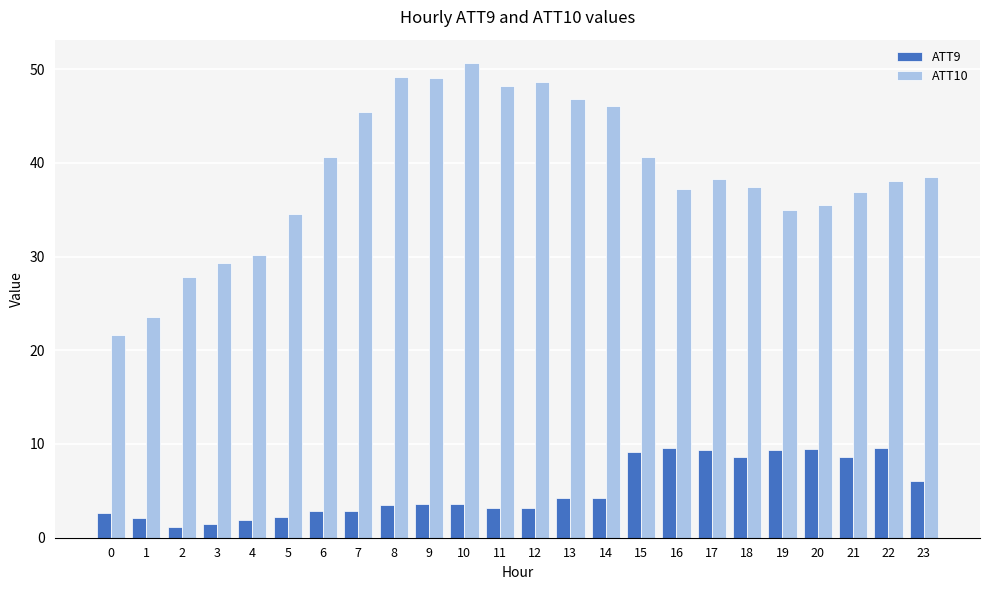

What is the total value across all series at 18?

46.0